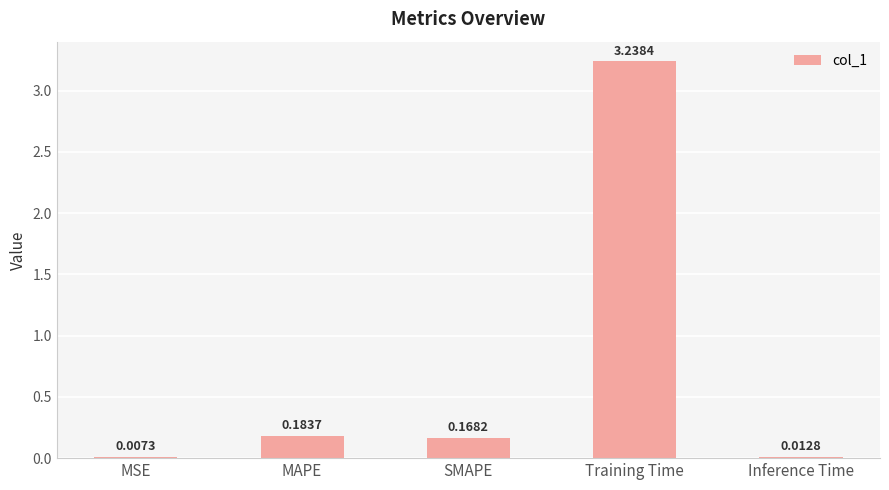

Which has a higher value, Training Time or Inference Time?

Training Time